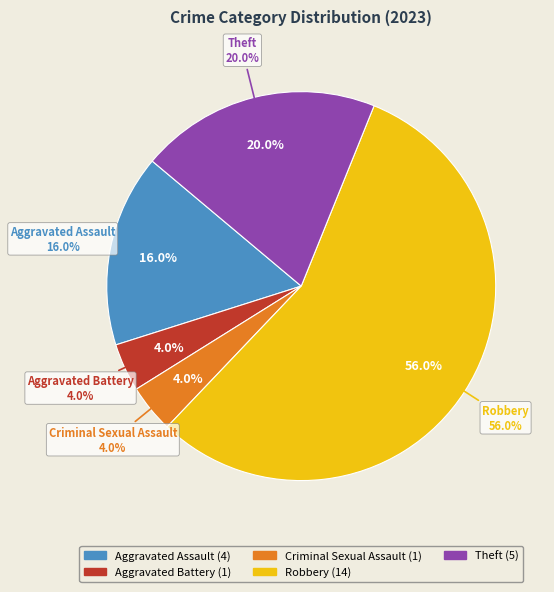

What percentage is the Theft slice, to the nearest percent?

20%